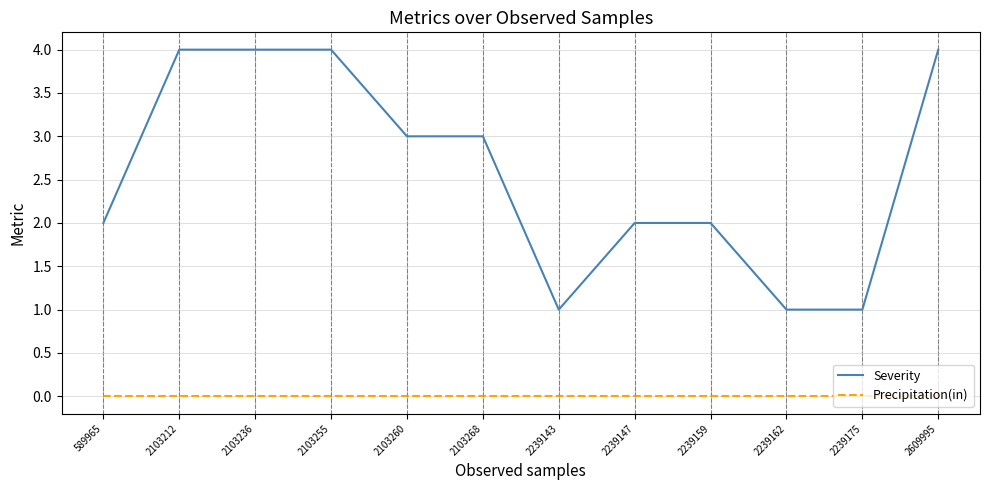

Is the value of Precipitation(in) at 2103236 greater than the value of Severity at 2239159?

No